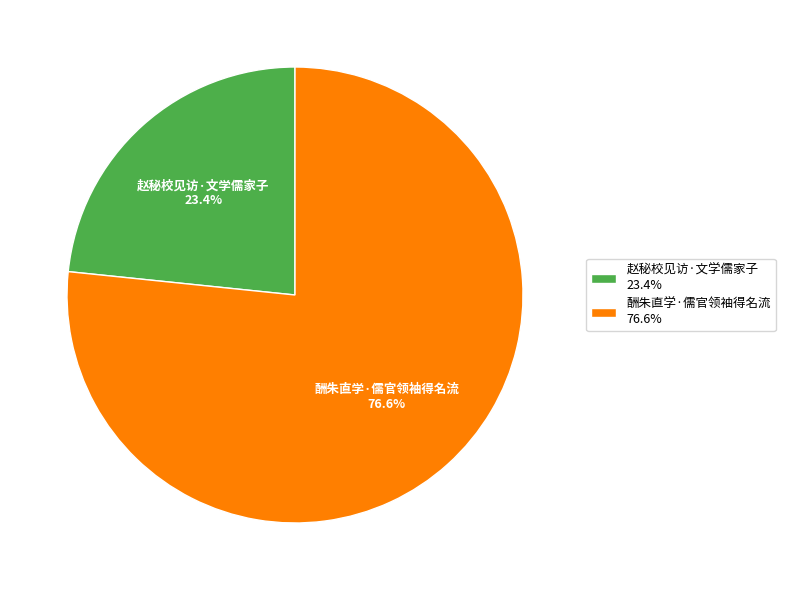

Combined, do 酬朱直学·儒官领袖得名流 and 赵秘校见访·文学儒家子 account for over 50%?

Yes